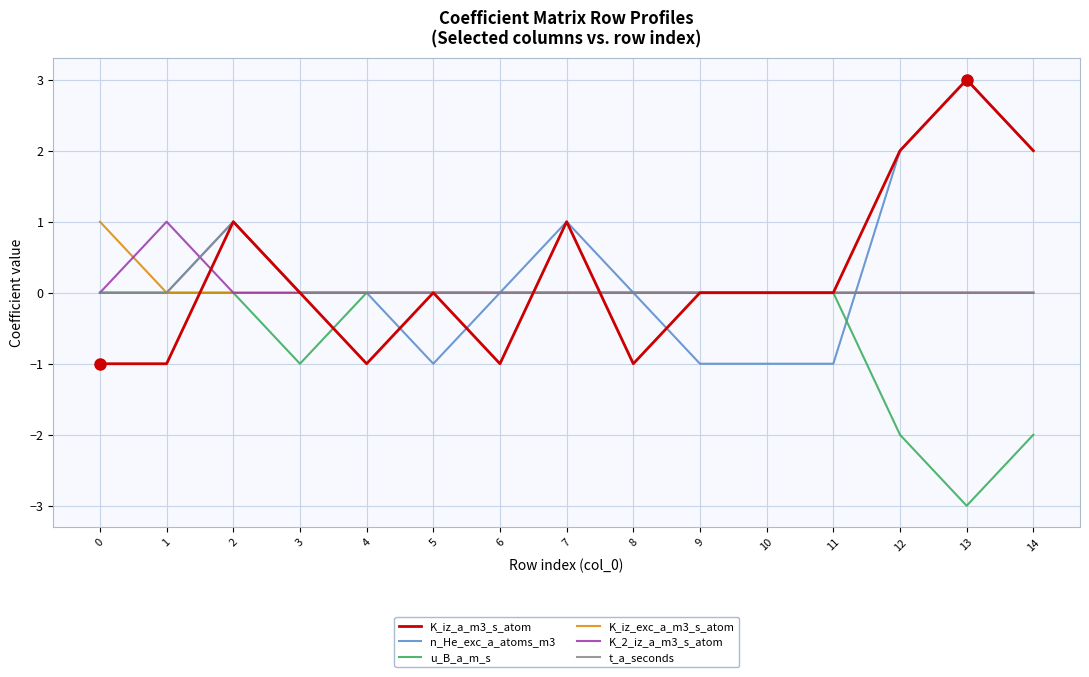

Between 10 and 14, which series saw the biggest shift?

n_He_exc_a_atoms_m3